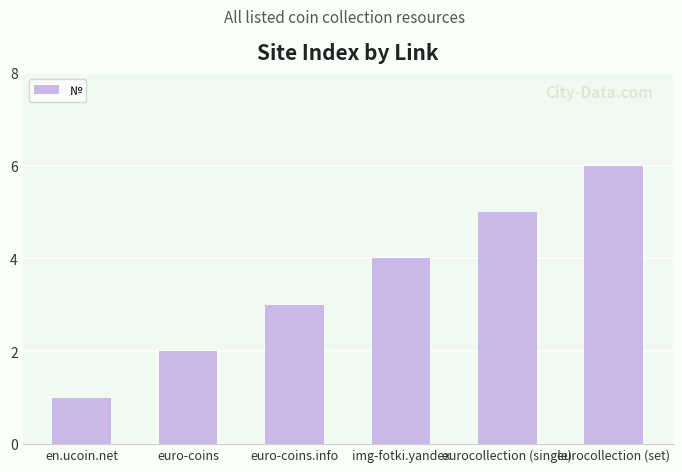

The chart shows a value of 1 at euro-coins.info. True or false?

False